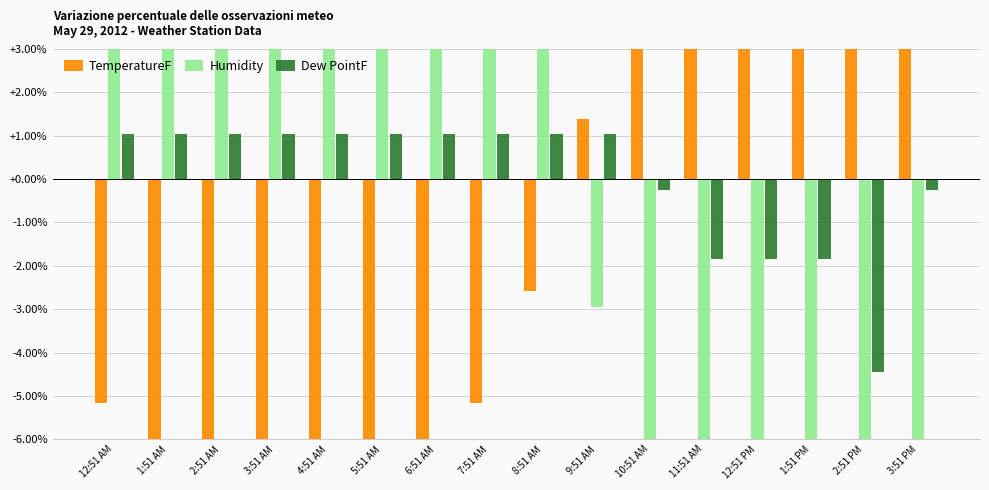

How many distinct data groups are displayed?

3